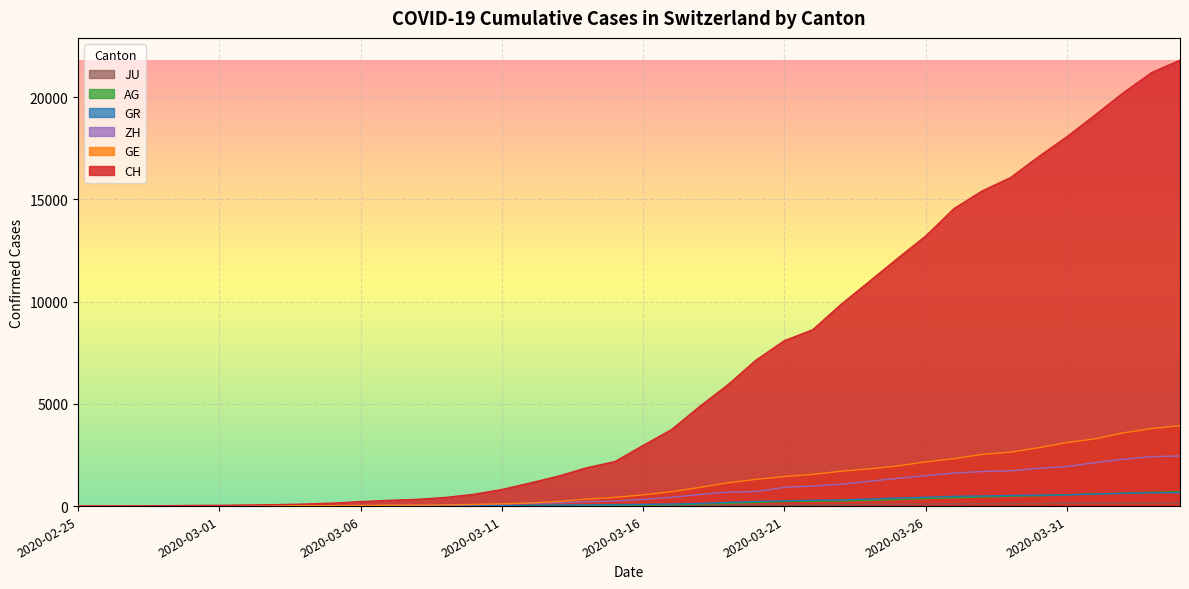

How many lines are shown in the chart?

6